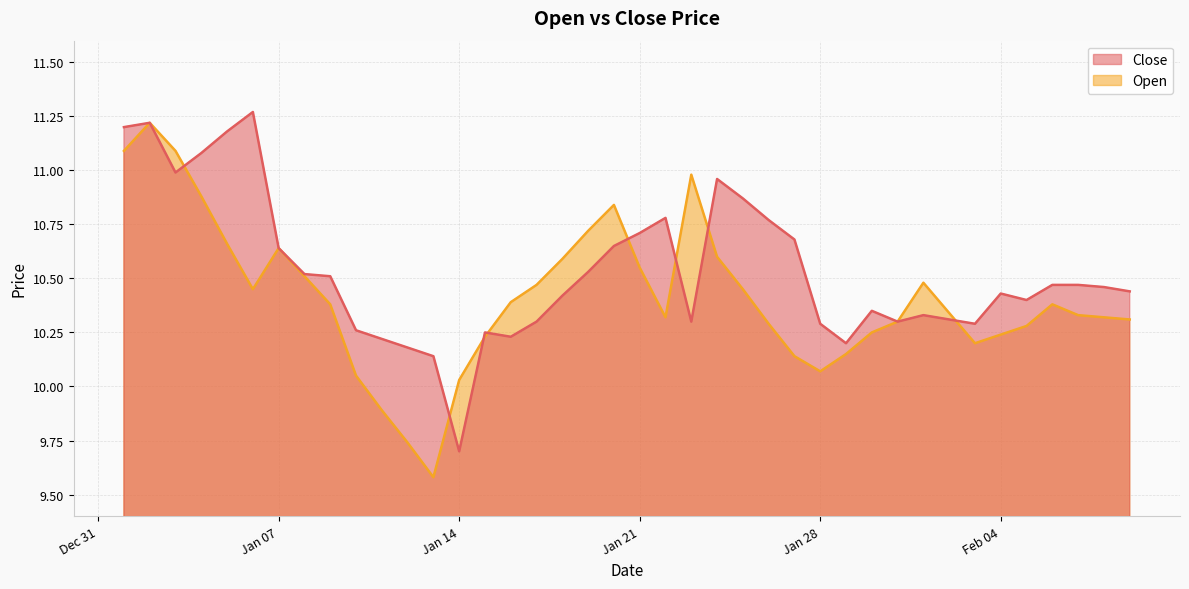

List the series in order of their overall mean, highest first.

Close, Open